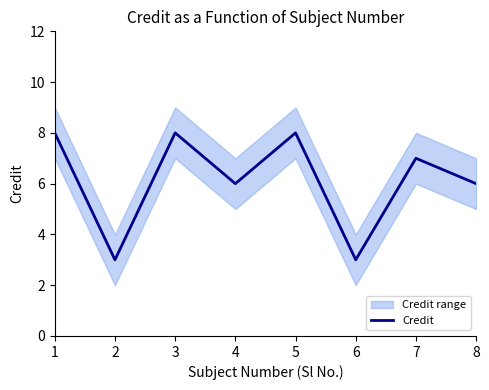

What is the value of the 7th point from the left?

7